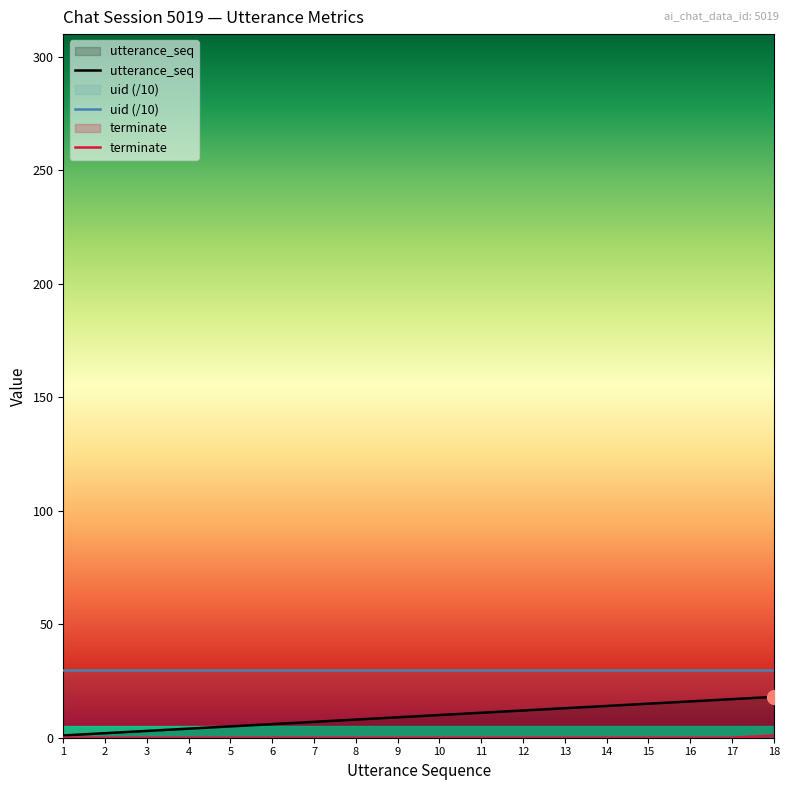

What is the value of the uid (/10) point at the 1st from the left?

30